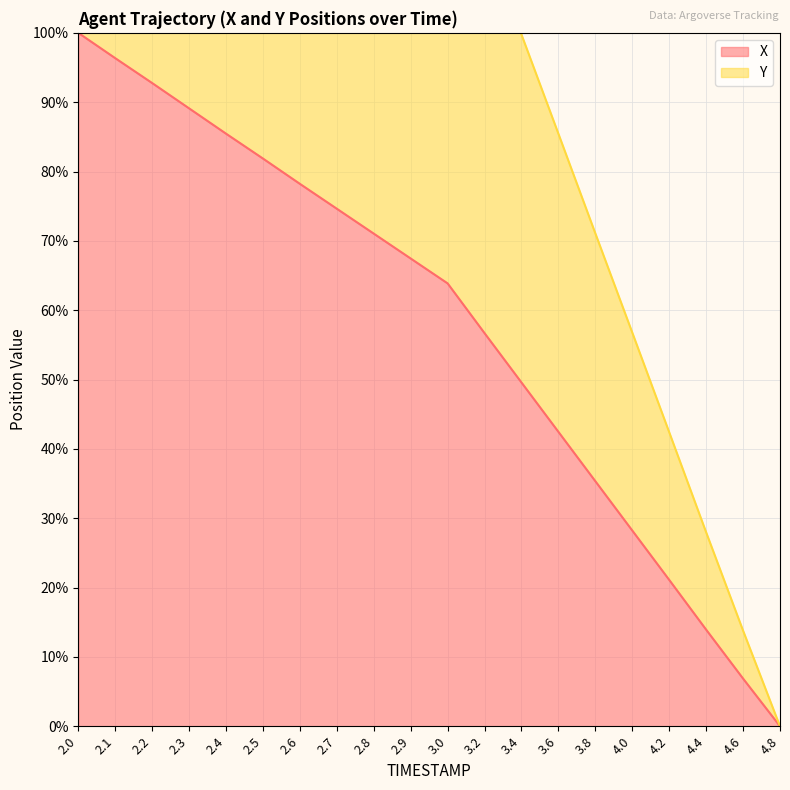

At which category does the chart reach its minimum across all series?

4.8